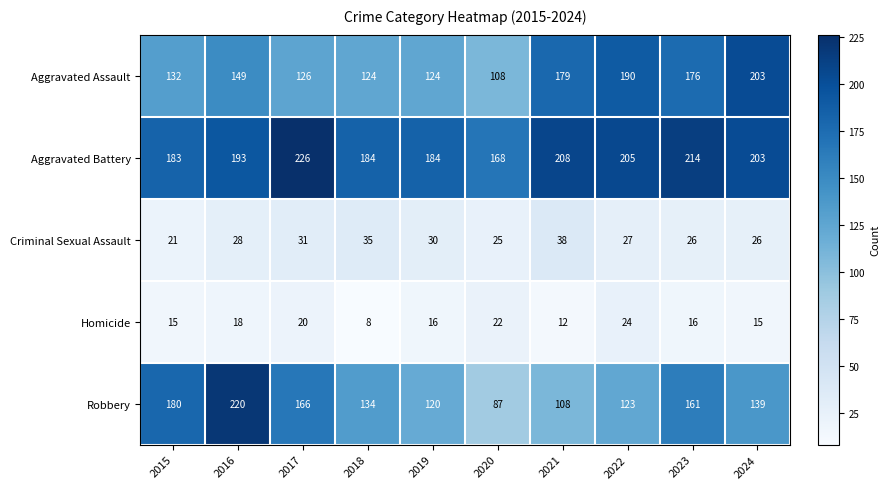

Between 2021 and 2023, which series saw the biggest shift?

Robbery